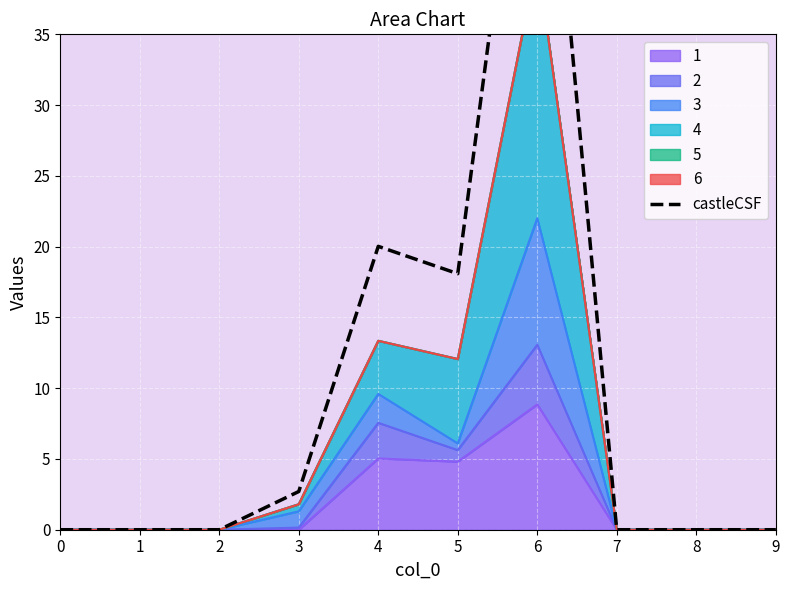

True or false: 1 has a value of 0.0 at 1.

True